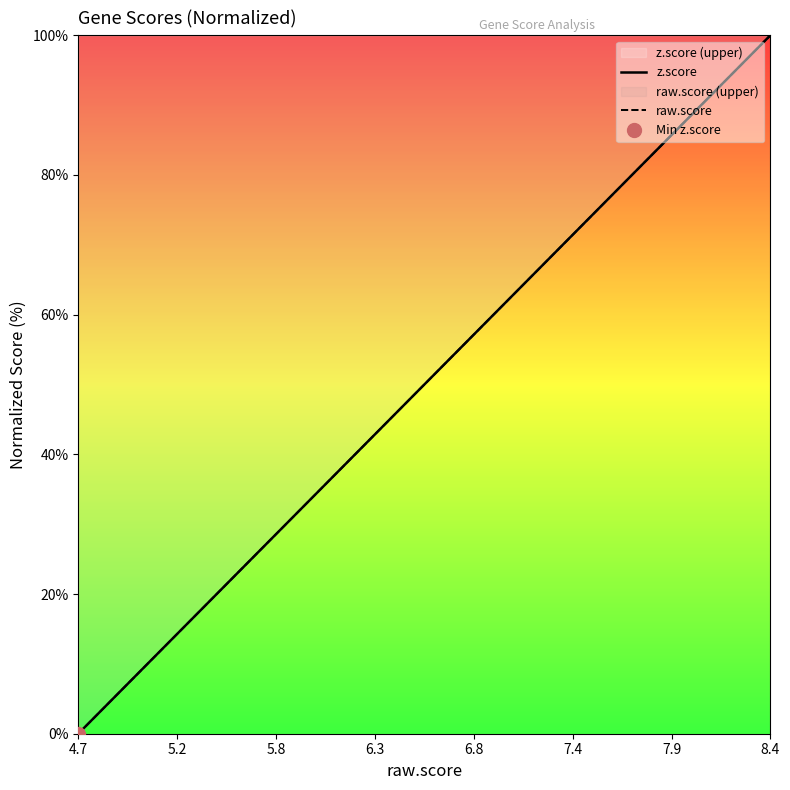

What is the maximum value shown in the chart?

100.0